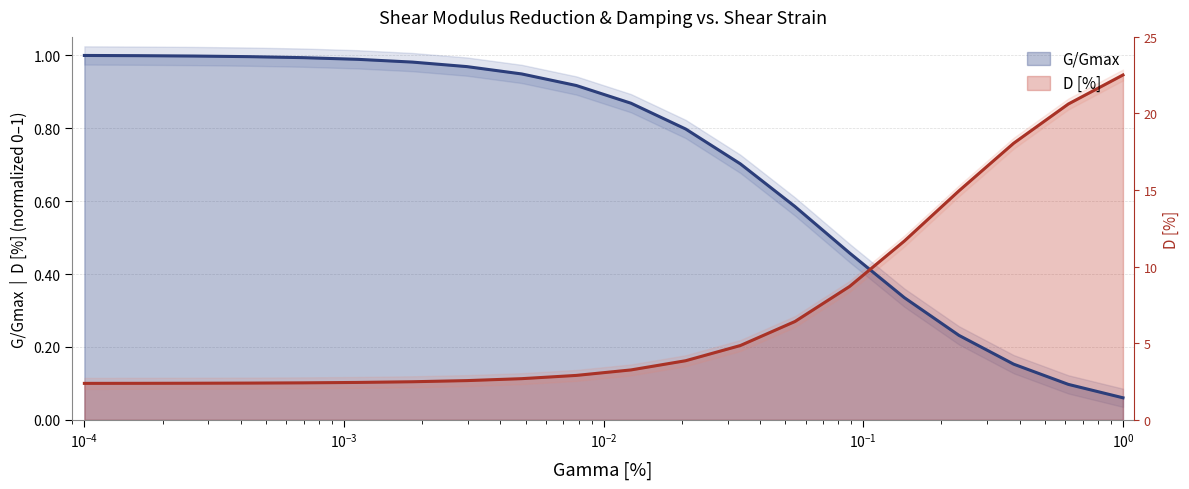

List the series in order of their overall mean, lowest first.

D [%], G/Gmax